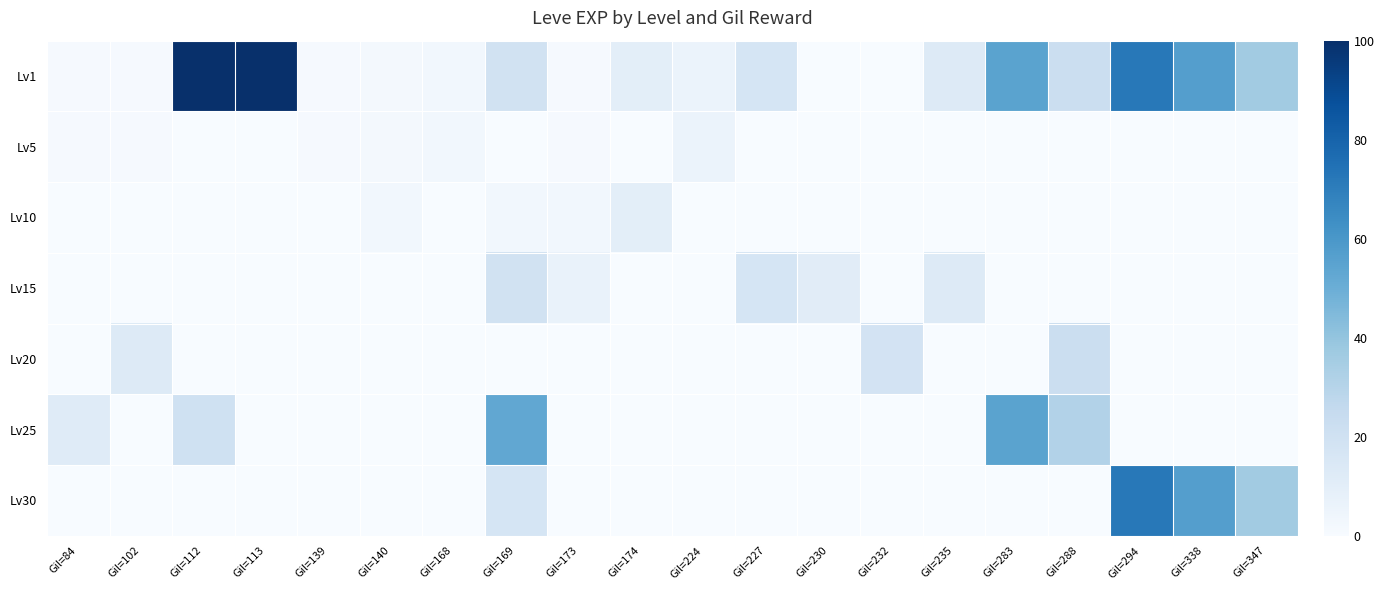

At which category is the sum across all series the highest?

Gil=113